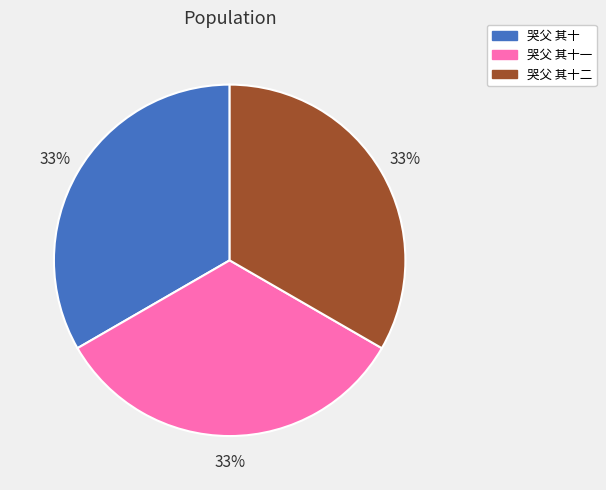

Approximately how many times larger is the value at 哭父 其十一 compared to 哭父 其十?

1.0